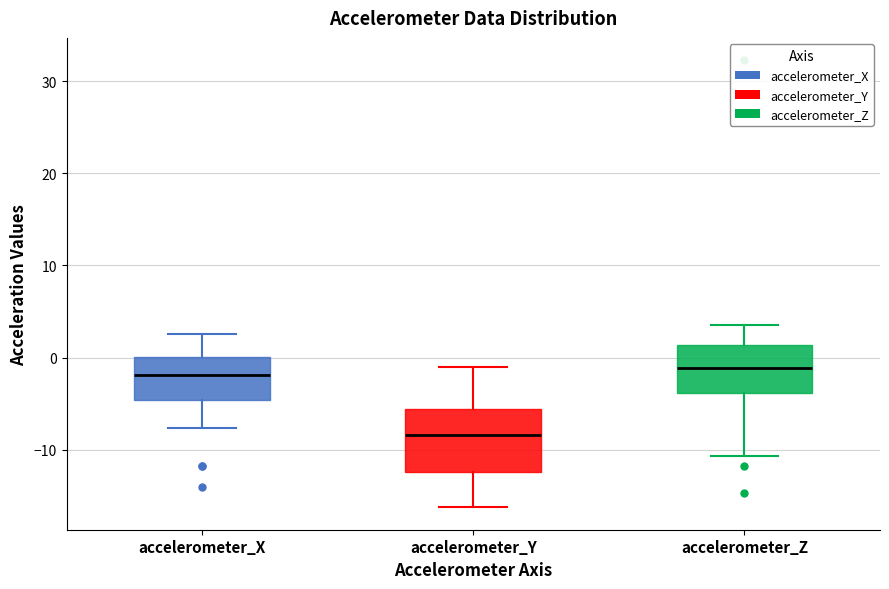

Where does the lower whisker of the box for accelerometer_X end on the y-axis? The values are not printed on the chart, so give them approximately, as read against the axis.

-8